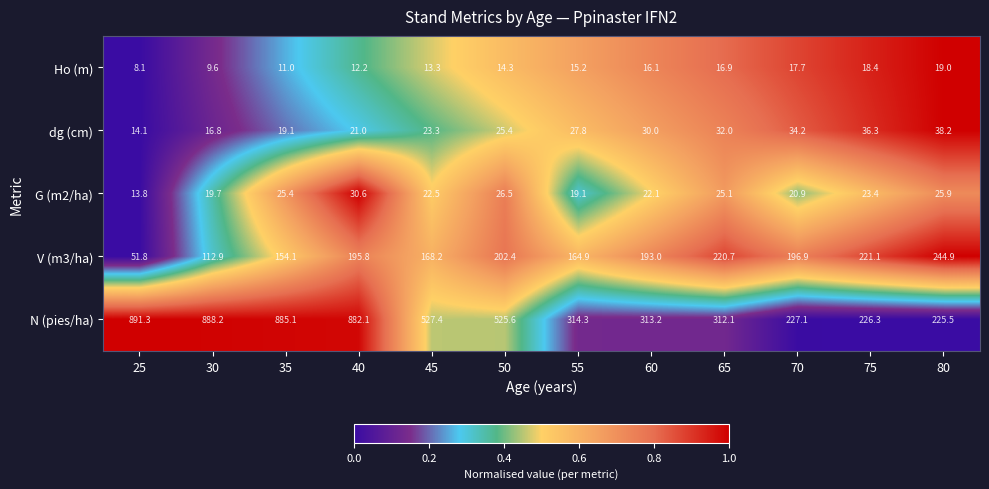

What is the total value across all series at 65?

606.8